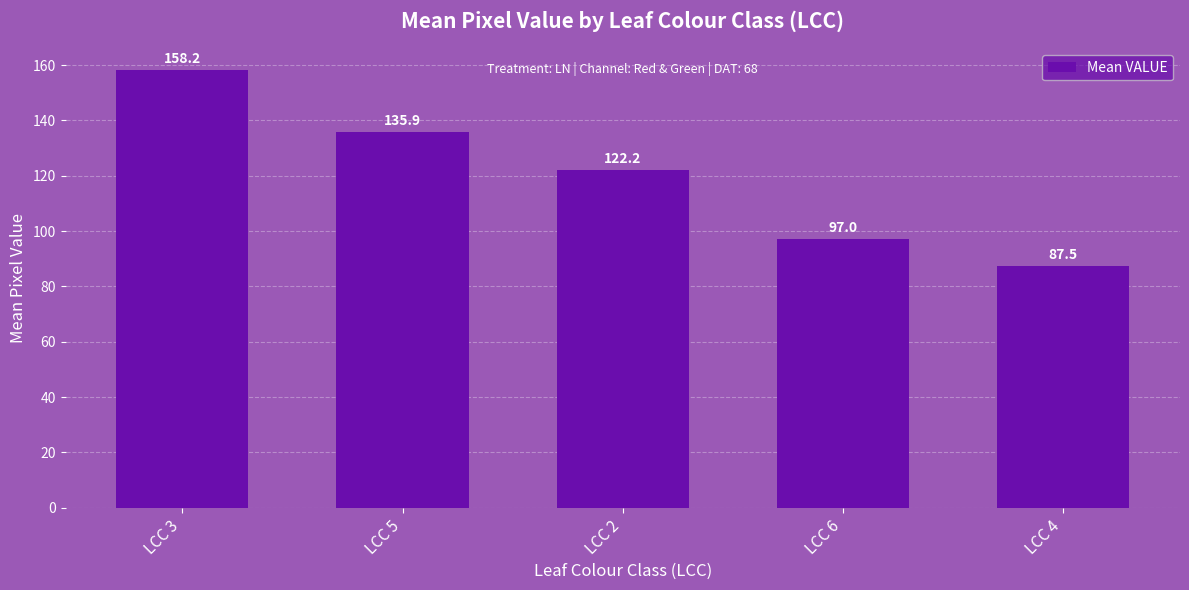

Is it true that the value at LCC 3 is 45.7?

False